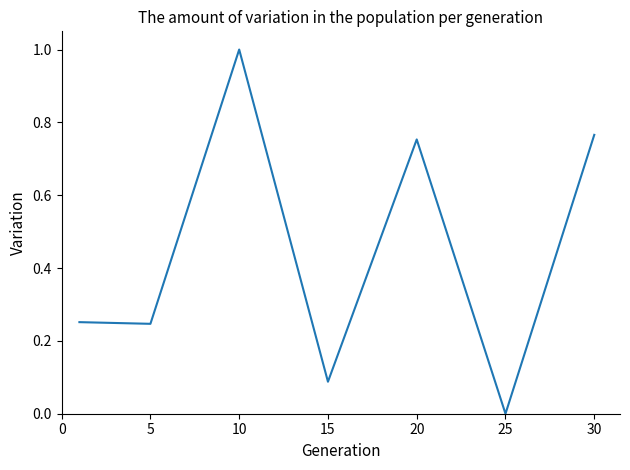

How many interior local peaks (higher than both neighbors) does the data have?

2